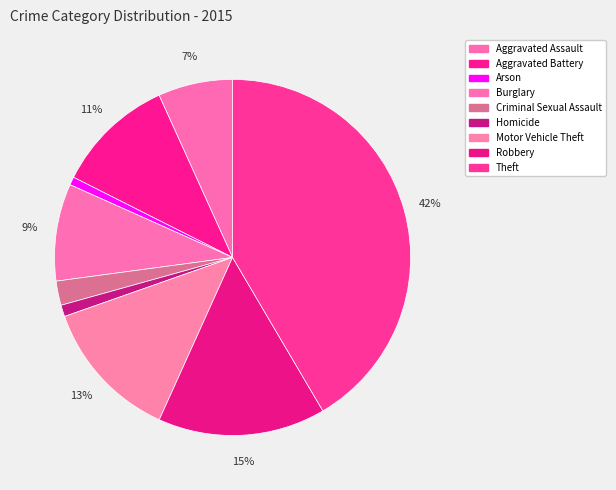

Is Arson the majority of the pie?

No